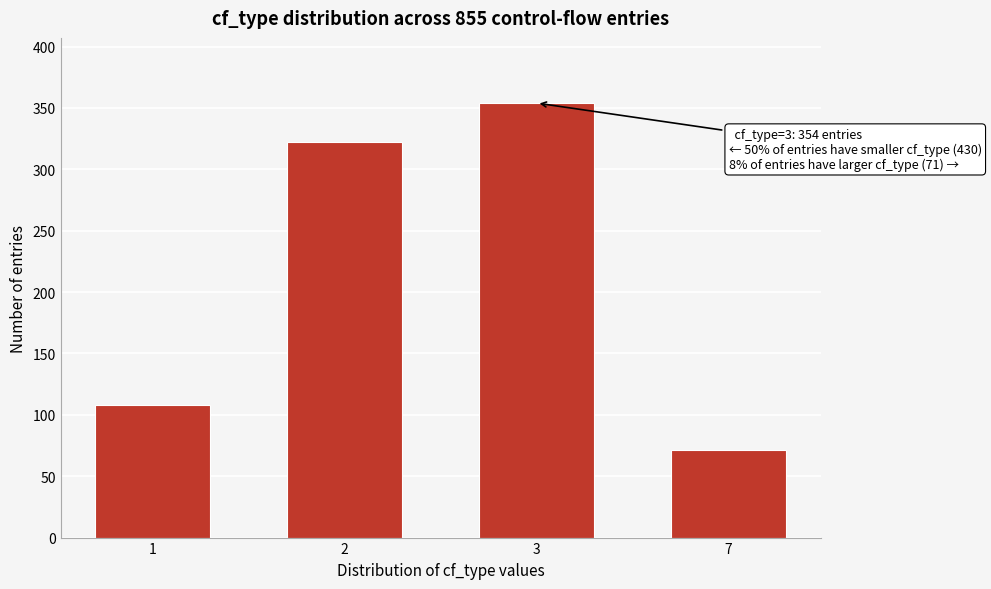

Reading left to right, what are all the values shown in this chart?

108	322	354	71